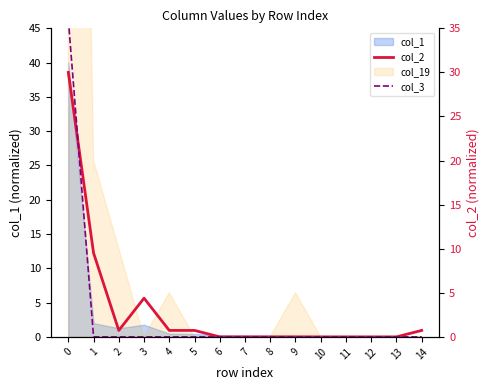

At 8, list the series in order from largest to smallest.

col_2, col_3